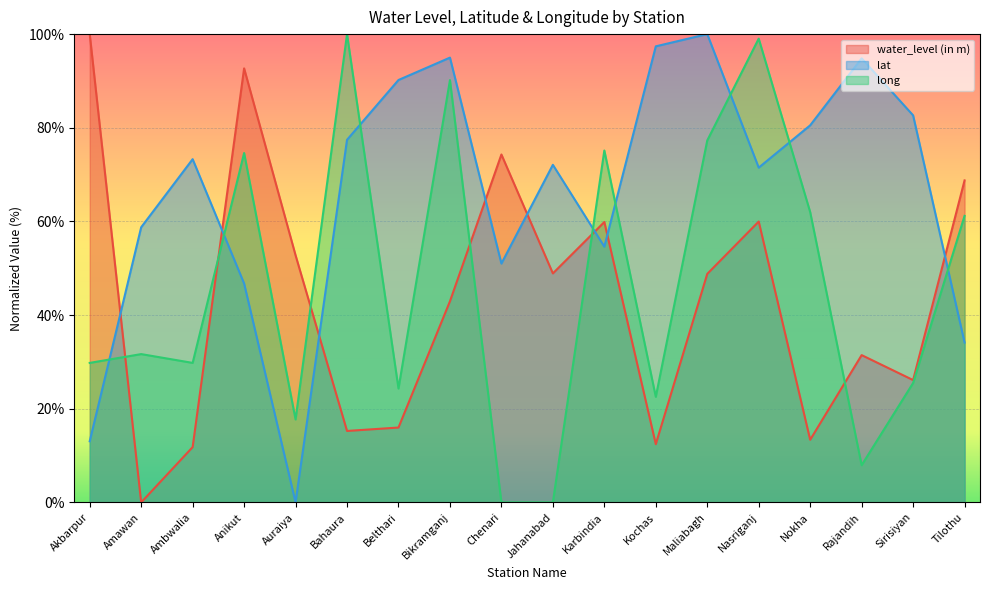

What is the label of the 7th point from the right?

Kochas